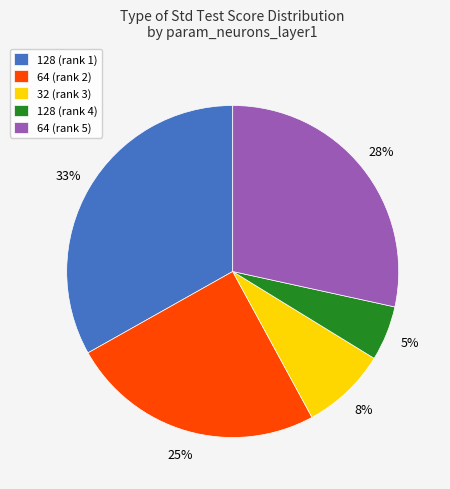

Rank the categories by value from lowest to highest.

128 (rank 4), 32 (rank 3), 64 (rank 2), 64 (rank 5), 128 (rank 1)